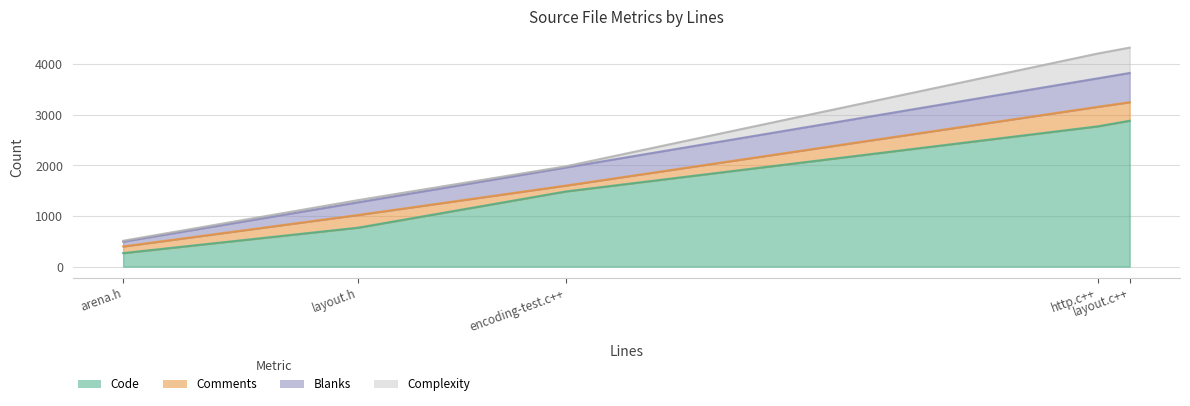

True or false: Blanks has a value of 410 at layout.h.

False